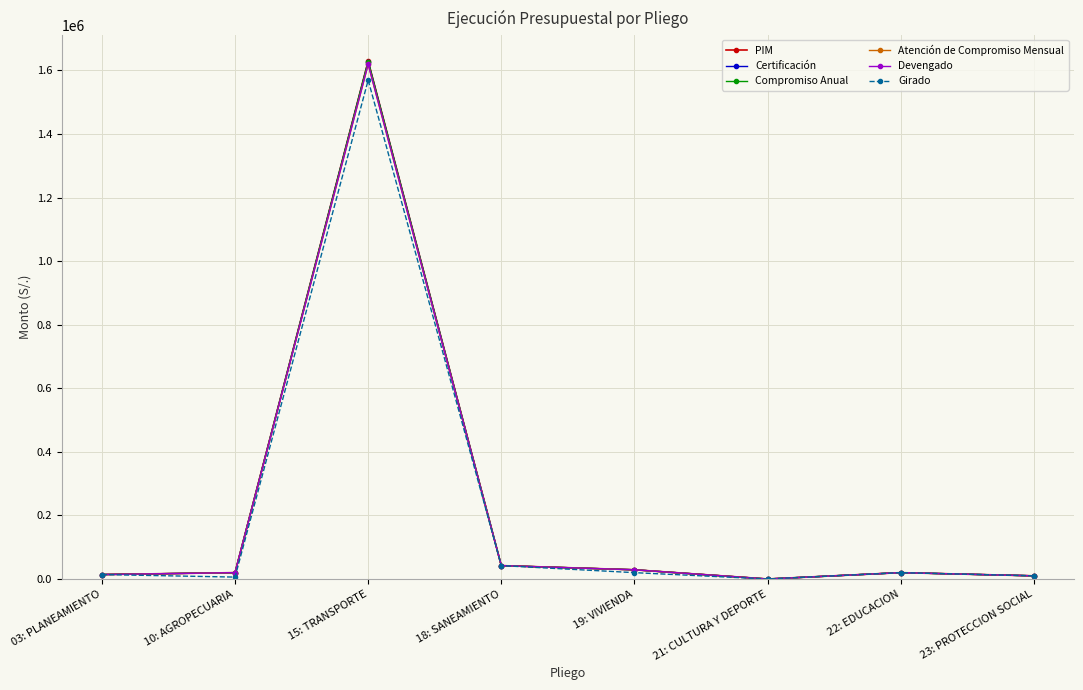

How many lines are shown in the chart?

6